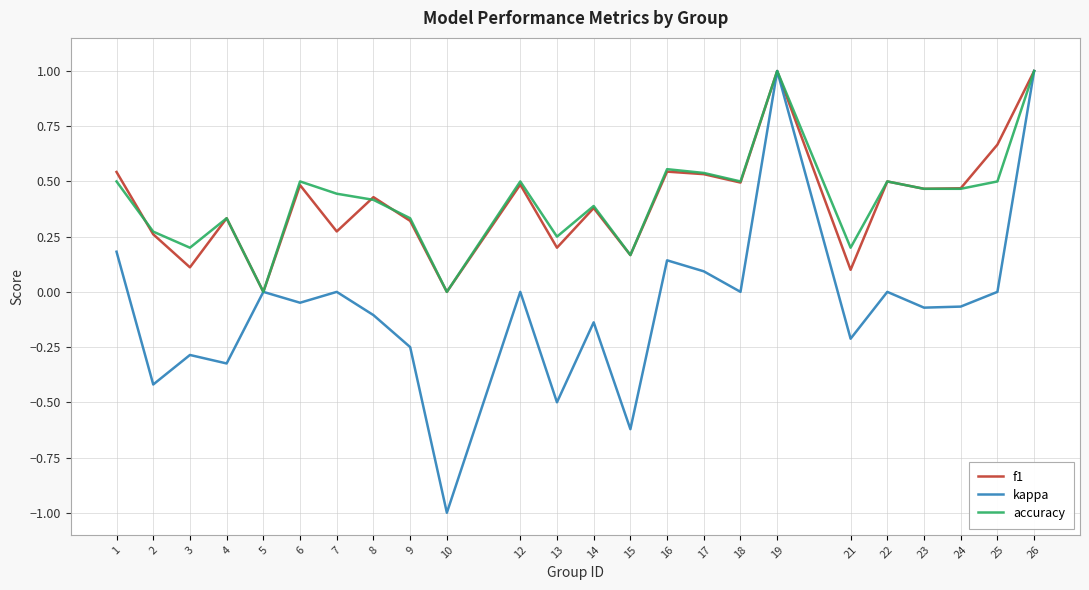

Is it true that accuracy equals 0.5 at 12?

True